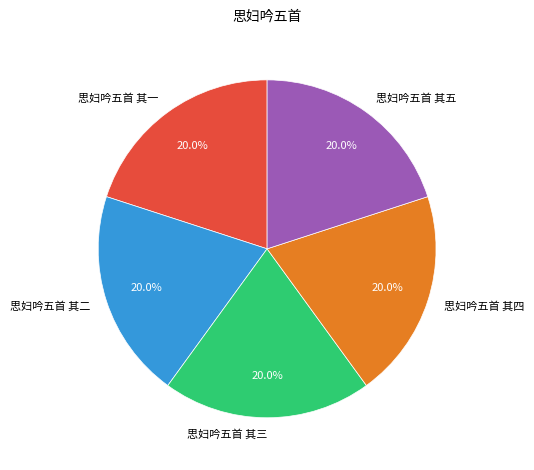

How much of the chart is everything except 思妇吟五首 其四?

80.0%